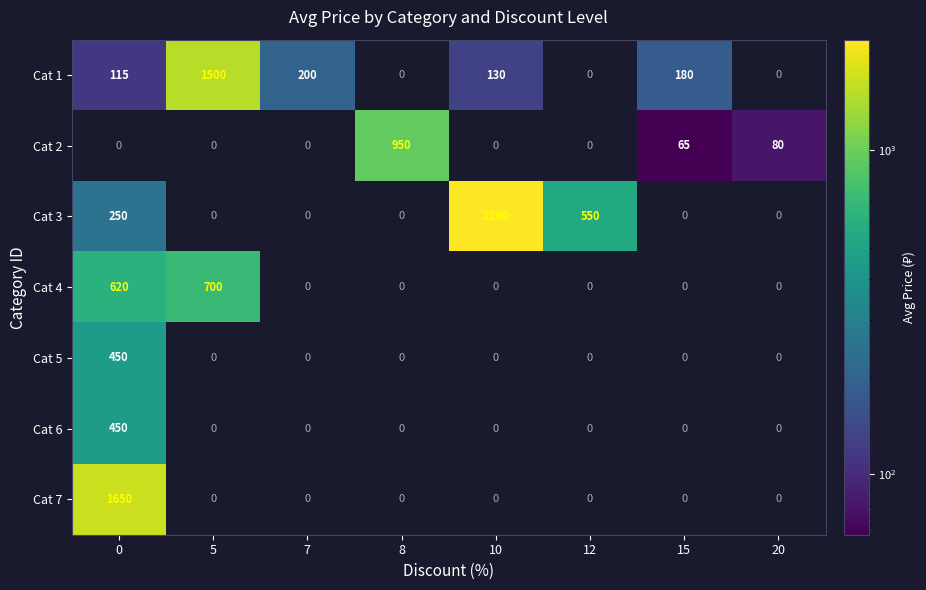

What is the sum of all Cat 1 values?

2125